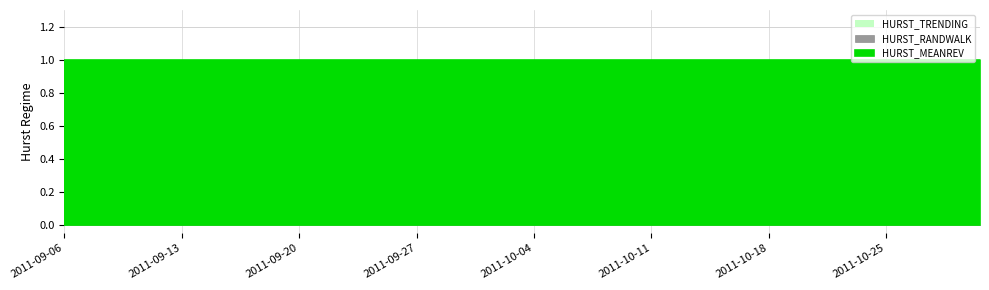

How many distinct data groups are displayed?

3